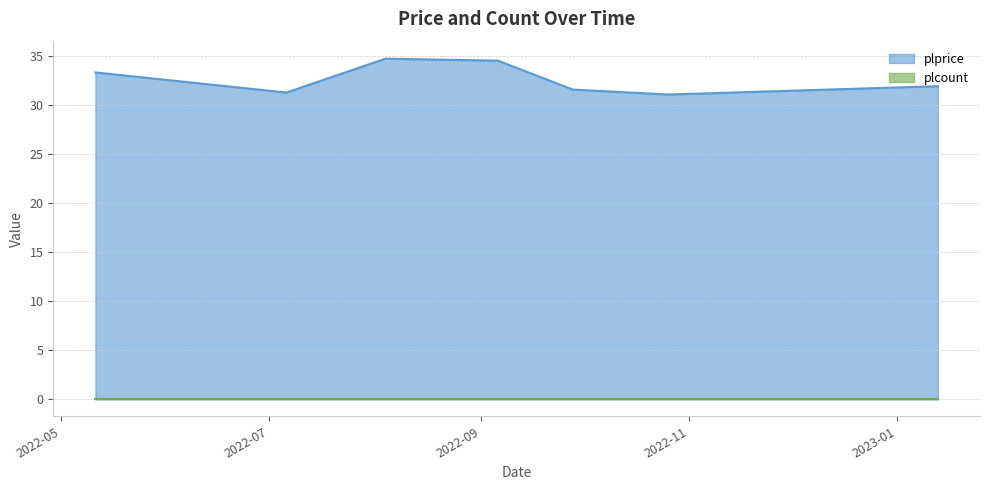

What is the label of the 5th point from the right?

2022-08-04